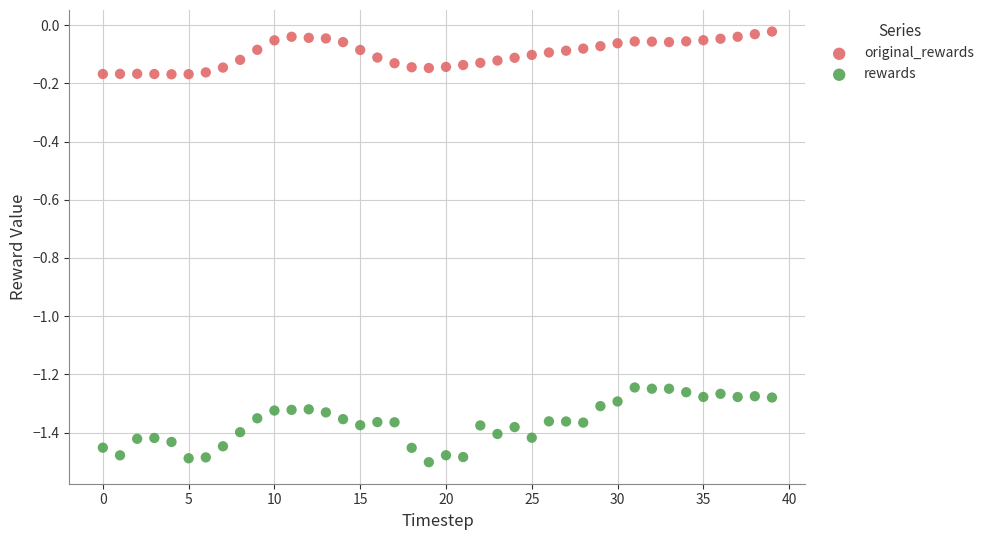

What are all the series names shown in the legend?

original_rewards, rewards